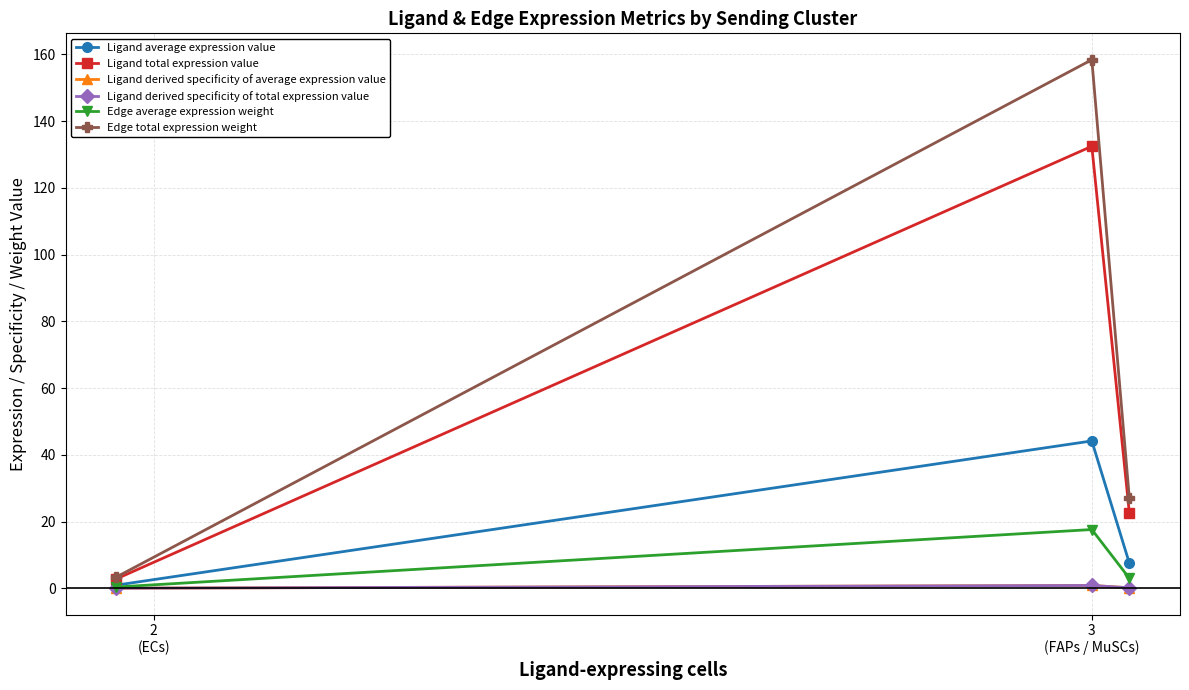

Is this an area chart (filled region under the line)?

No